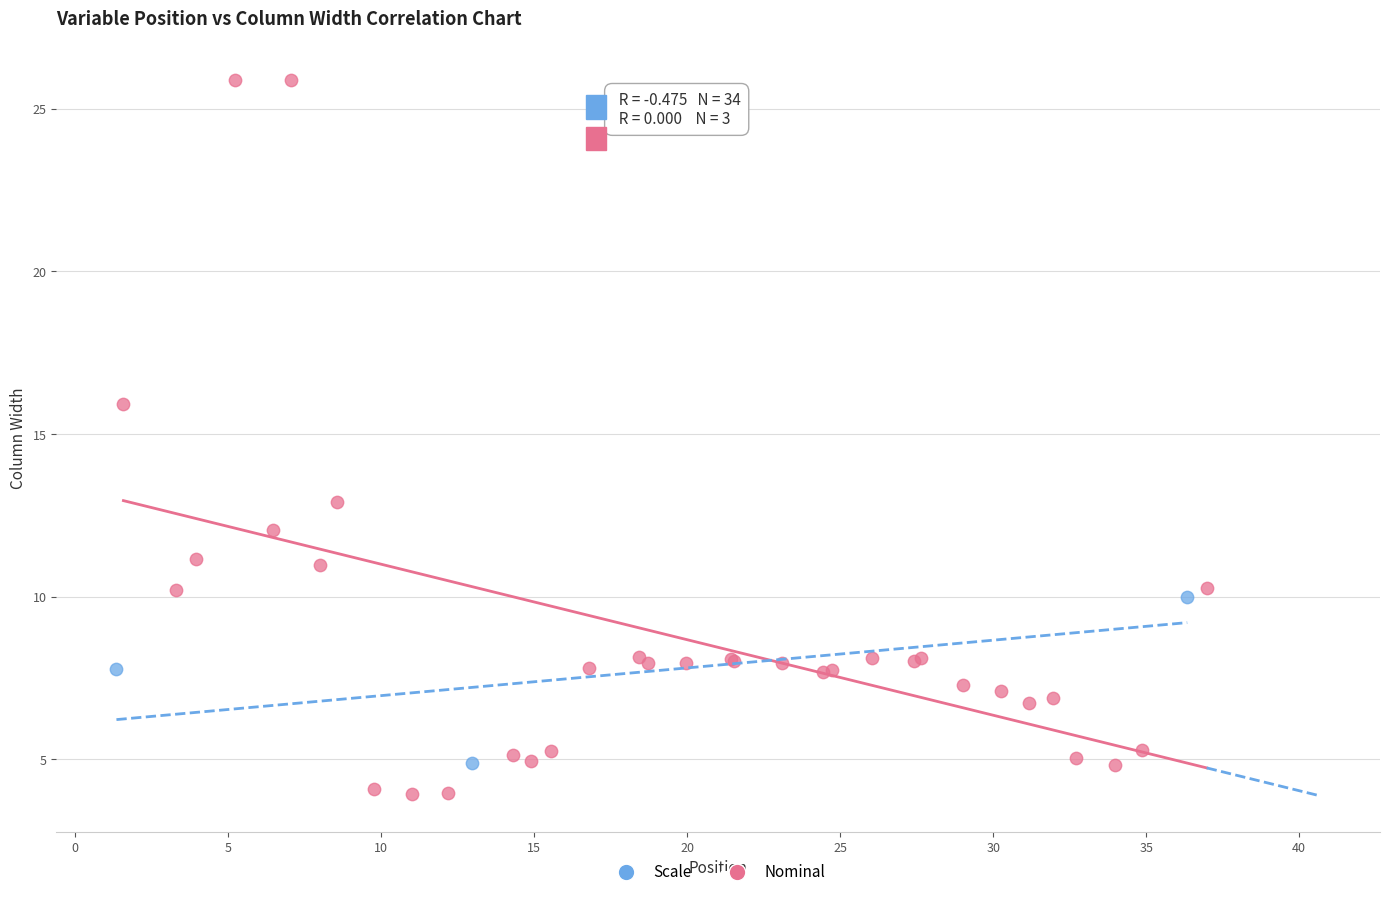

Which series contains the lowest Y value?

Nominal